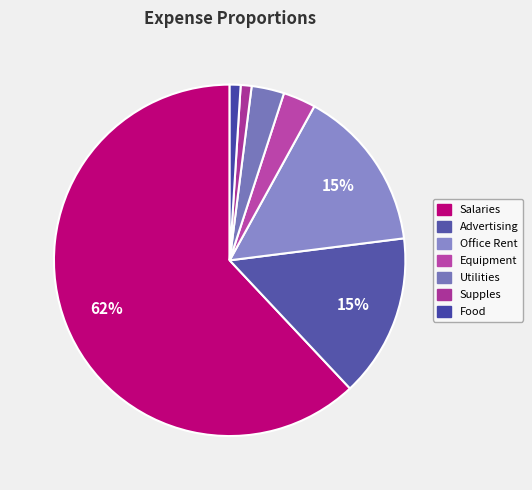

How many slices are in this pie chart?

7